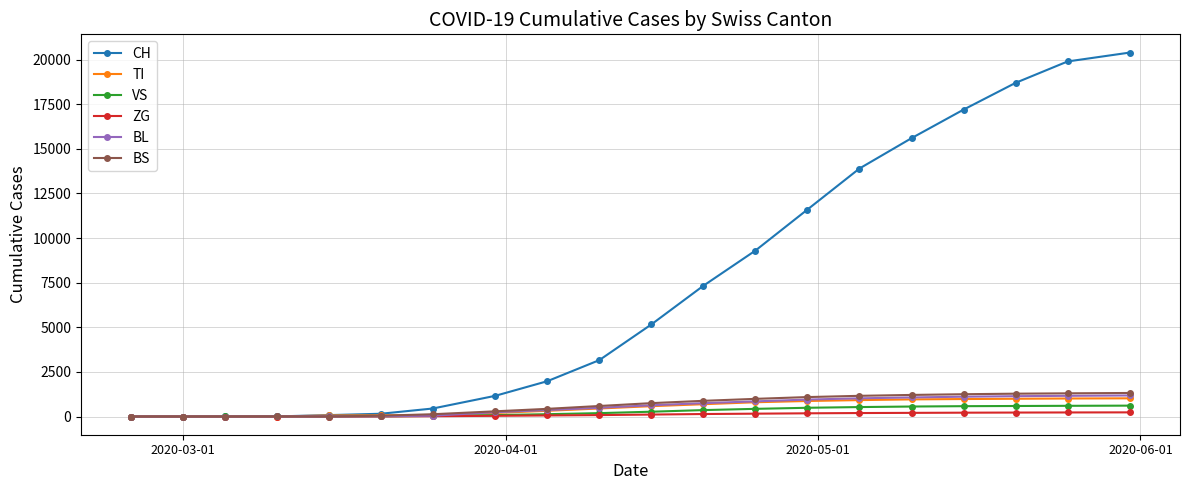

What is the greatest value displayed?

20400